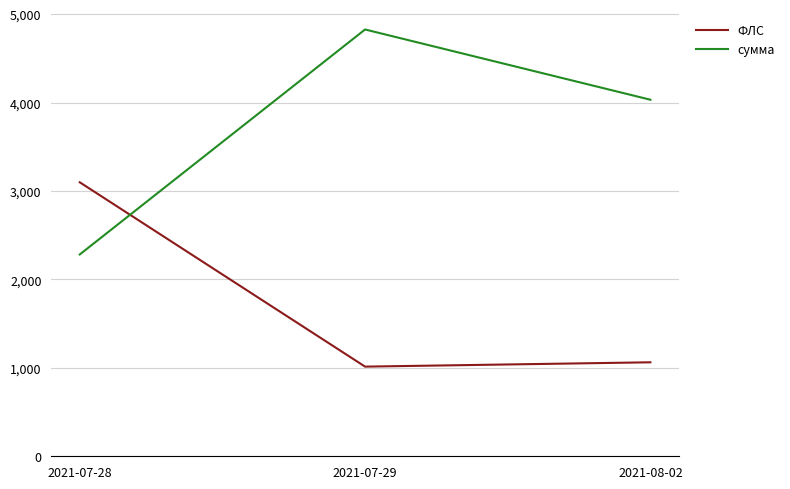

Rank the series by their average value, from lowest to highest.

ФЛС, сумма